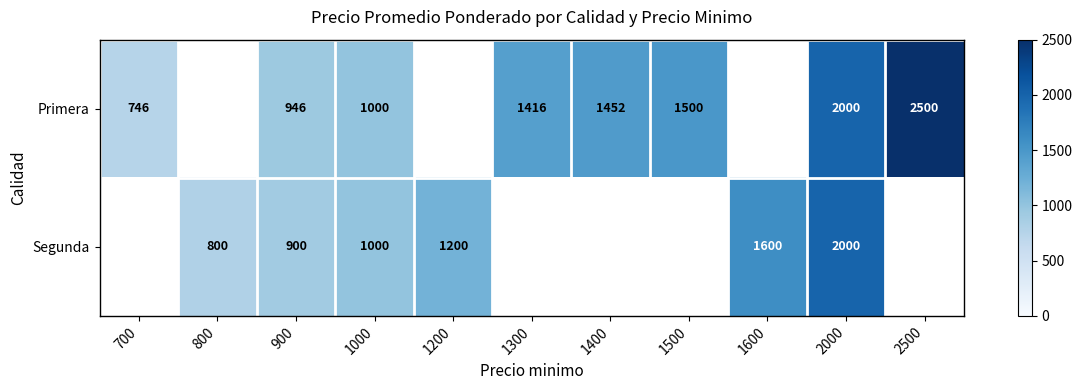

How many data points does each series have?

11